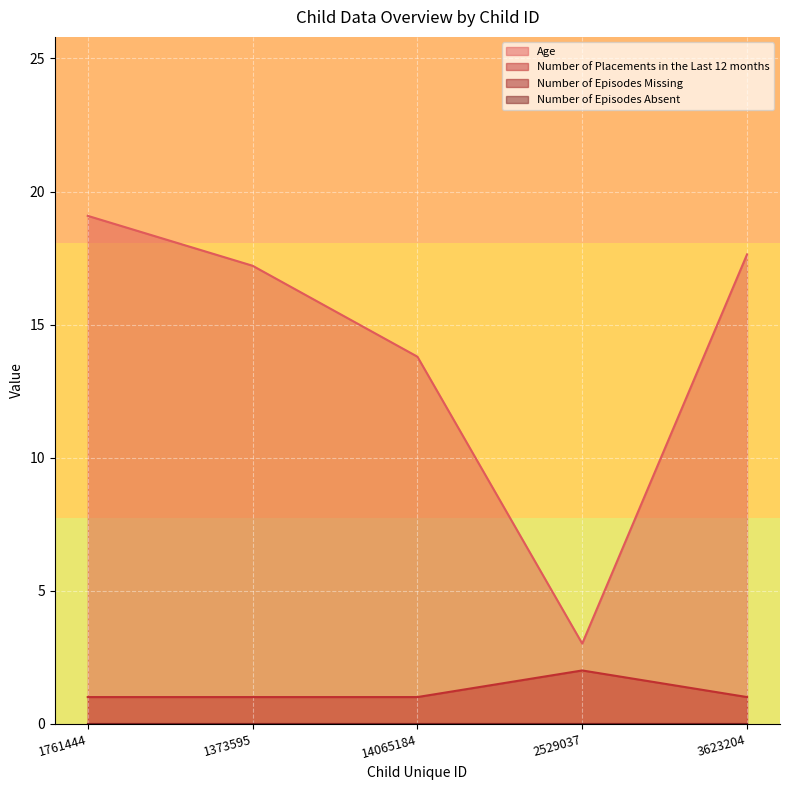

What is the approximate value of Age at 2529037?

3.0